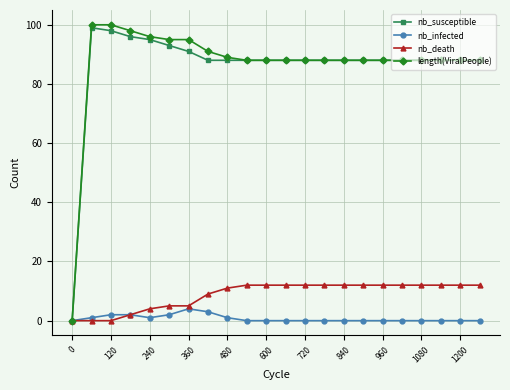

Which series has the widest spread of values?

length(ViralPeople)